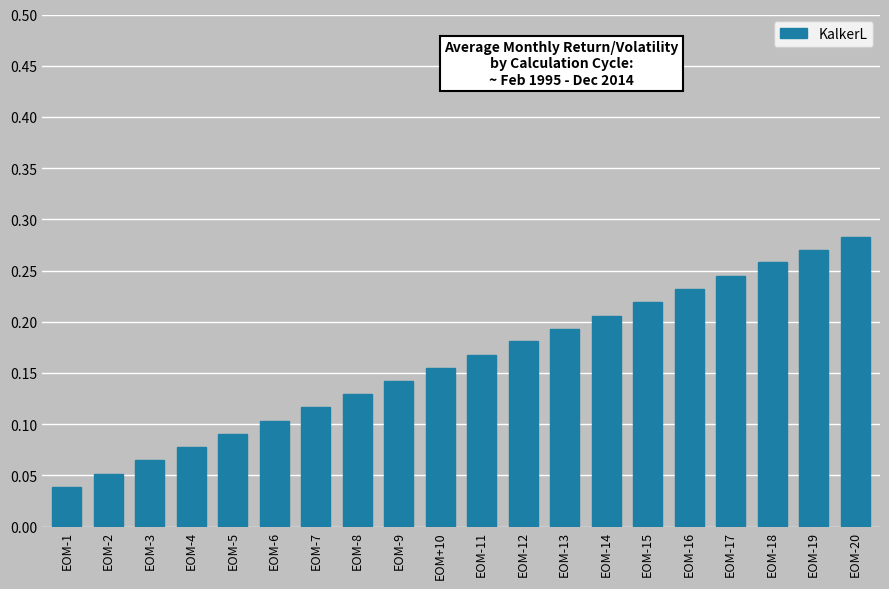

Is it true that the value at EOM-6 is 0.1?

True